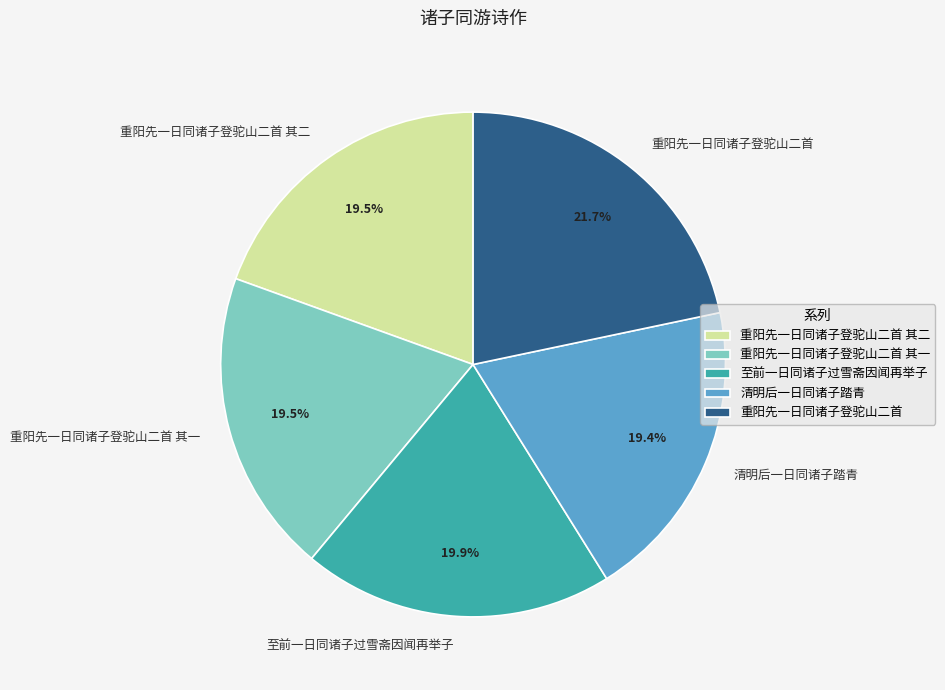

To the nearest percent, what is the combined percentage of 重阳先一日同诸子登驼山二首 其一 and 清明后一日同诸子踏青?

39%